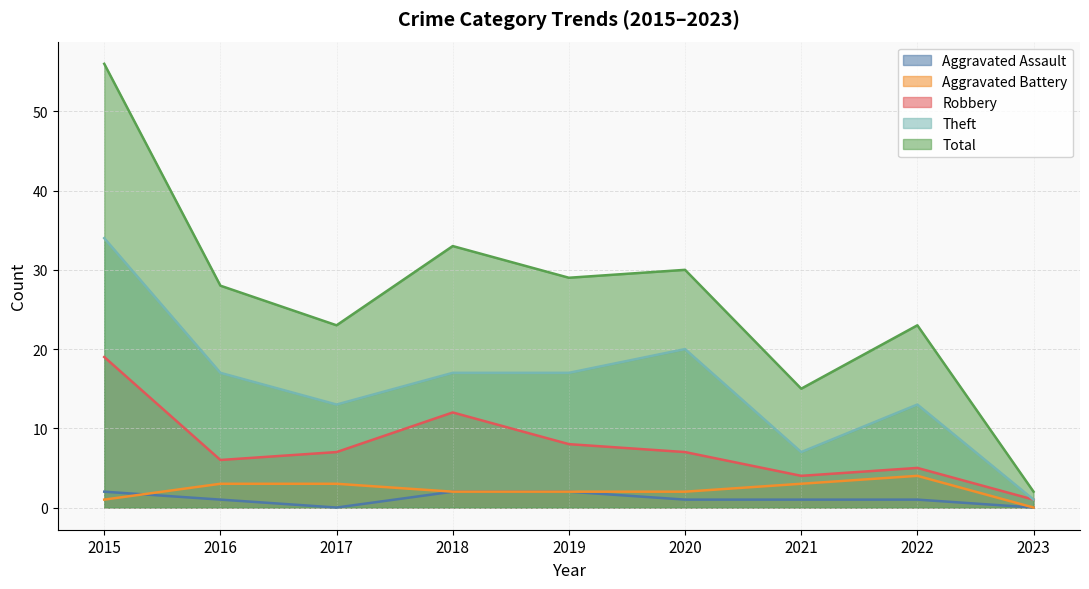

True or false: Total and Robbery intersect in this chart.

False